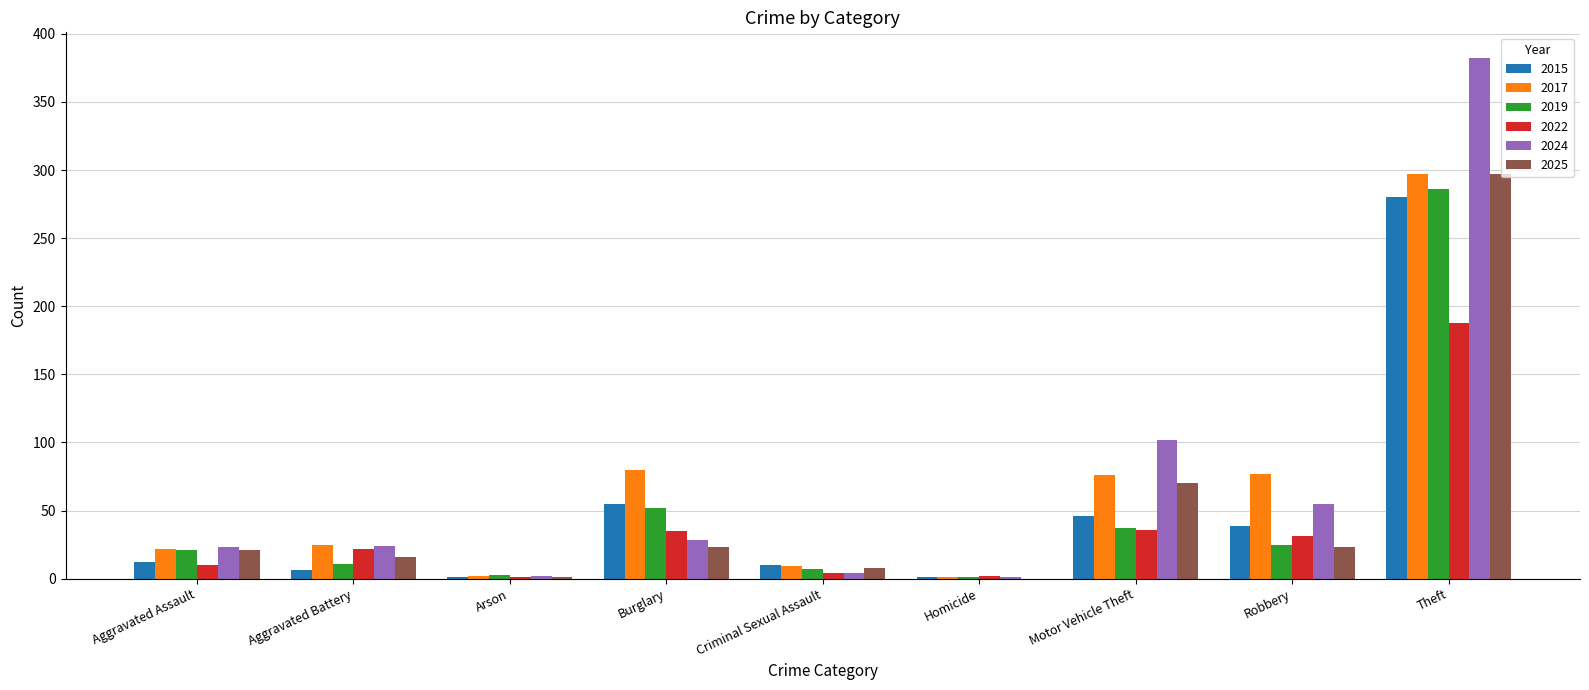

Is the value of 2015 at Homicide greater than the value of 2022 at Aggravated Battery?

No